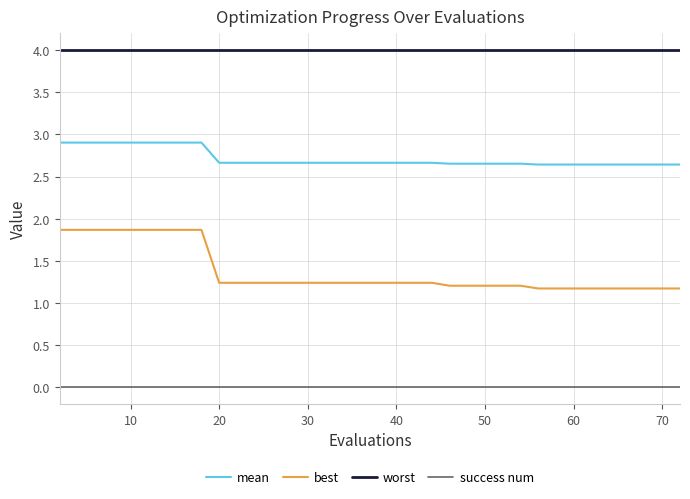

Which series has the largest total across all categories?

worst